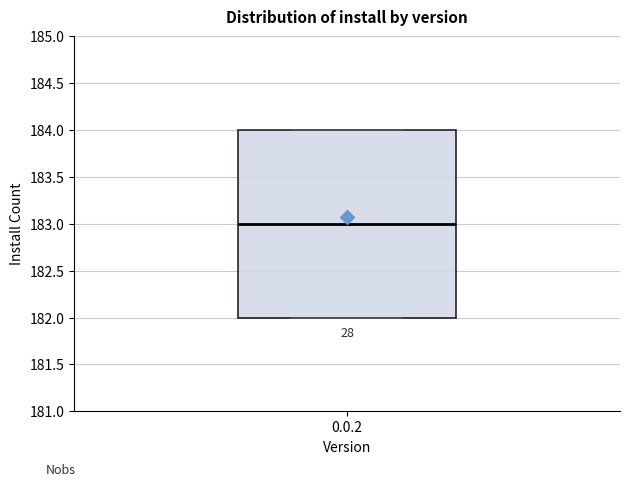

Transcribe this box plot: give where the median line is, the range the box spans, and where the two whiskers end, as read against the y-axis. The values are not printed on the chart, so give them approximately, as read against the axis.

median 183, box 182 to 184, whiskers 182 to 184